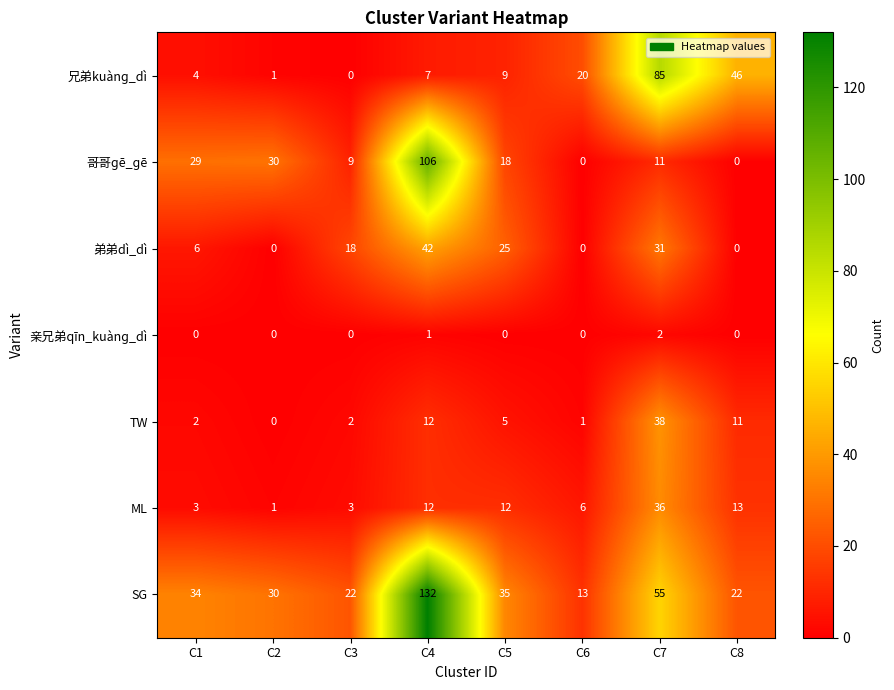

Rank the series by their maximum value, from lowest to highest.

亲兄弟qīn_kuànɡ_dì, ML, TW, 弟弟dì_dì, 兄弟kuànɡ_dì, 哥哥ɡē_ɡē, SG